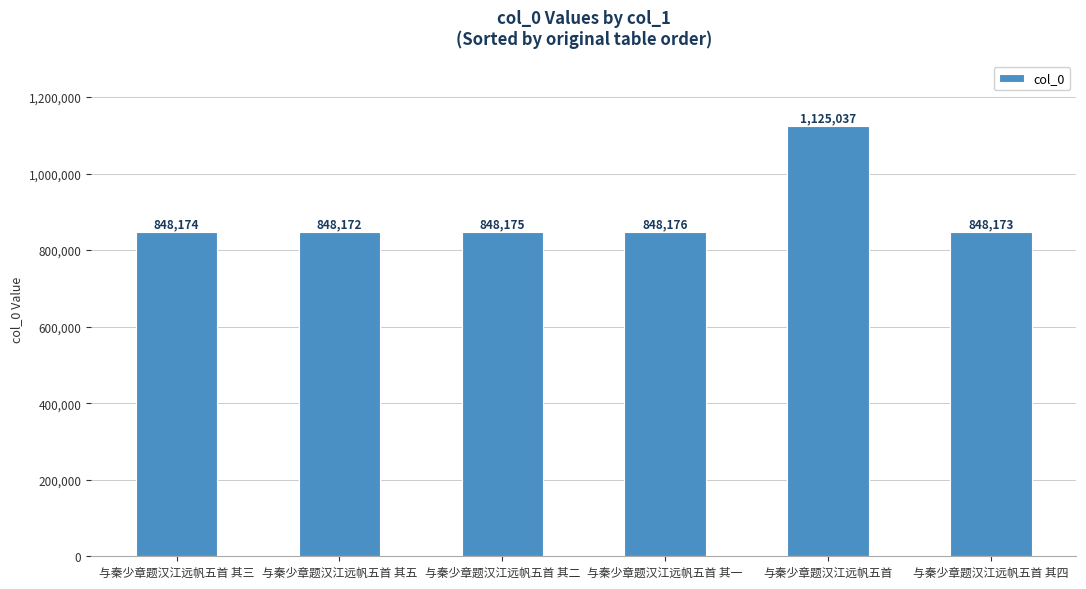

How many distinct data groups are displayed?

1